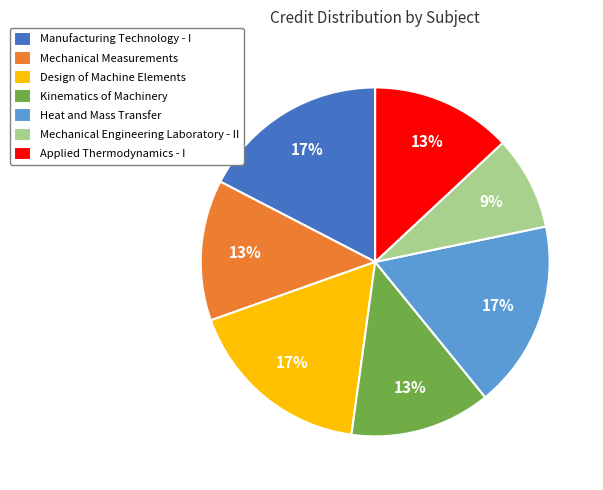

Is there any slice that represents more than half of the pie?

No